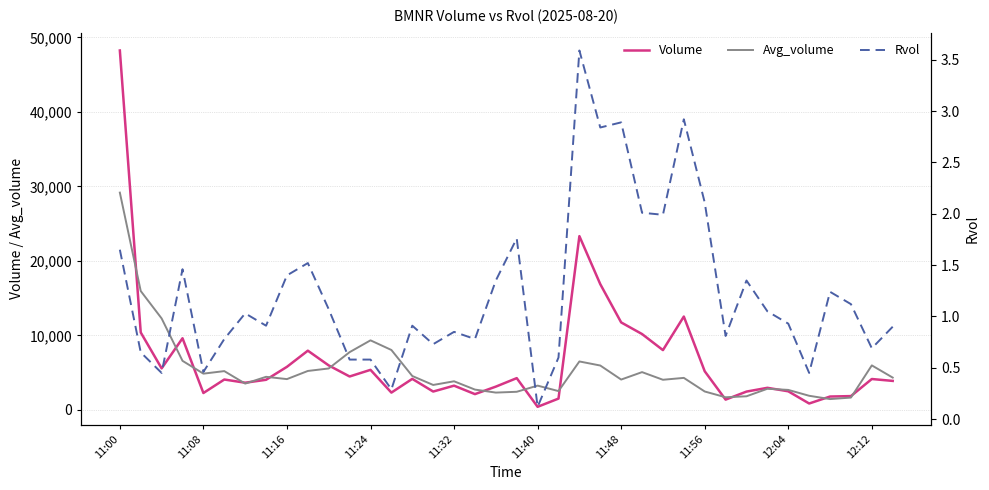

What is the average value of the Rvol series?

1.2